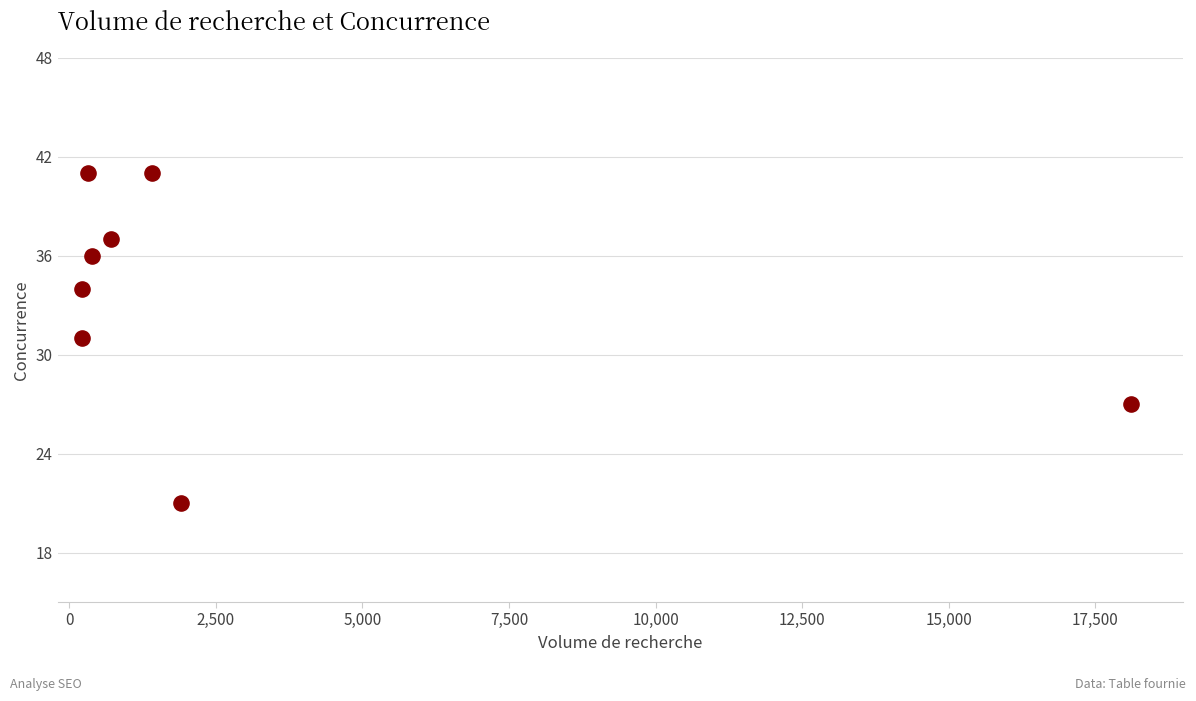

What is the average X value?

2907